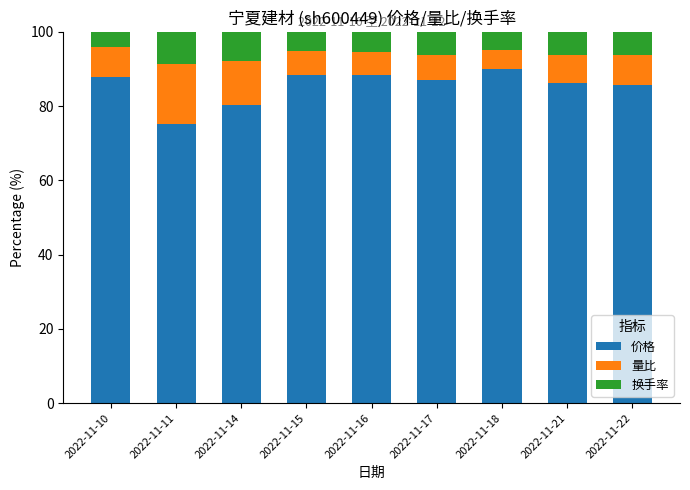

The value of 价格 at 2022-11-11 is 75.3. True or false?

True